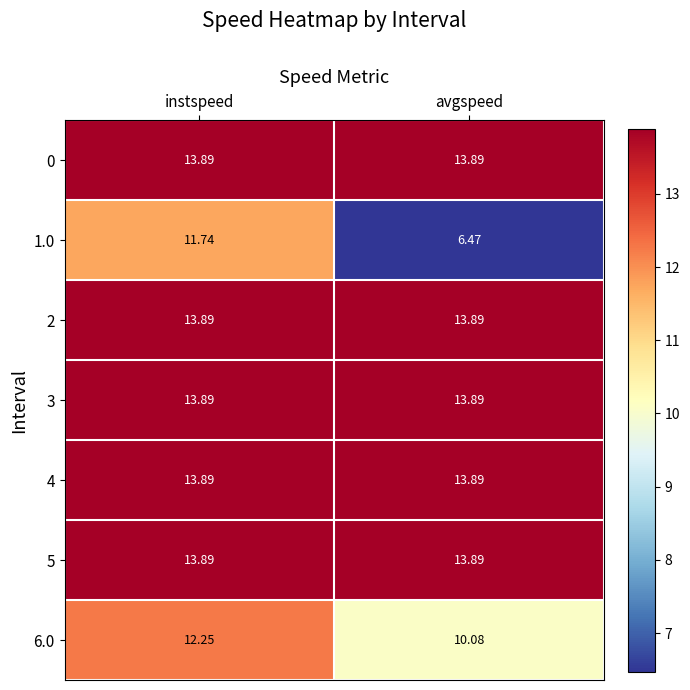

Which series has the widest spread of values?

1.0